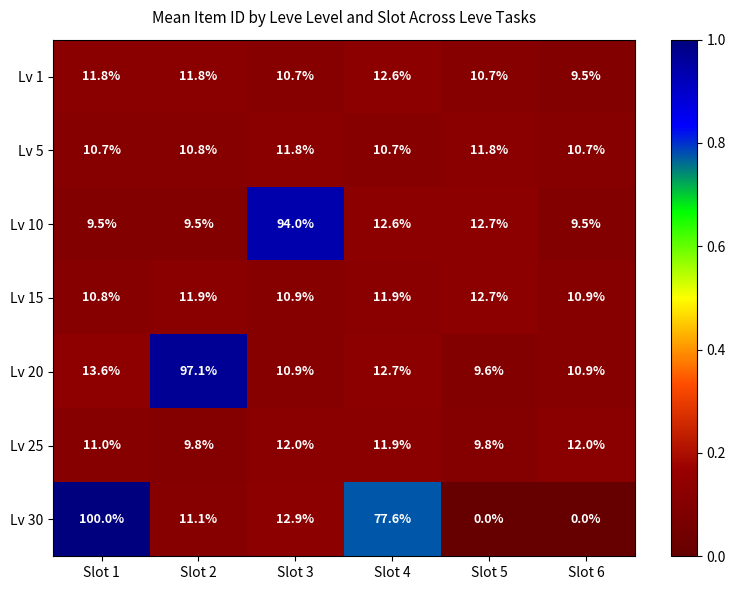

At which category does the chart reach its peak across all series?

Slot 1